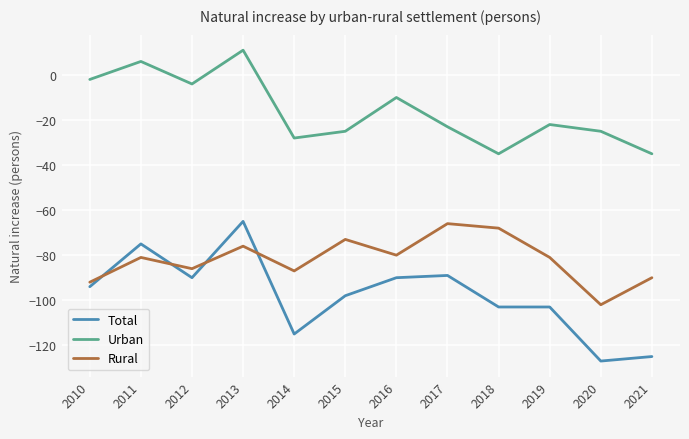

True or false: Urban and Rural intersect in this chart.

False